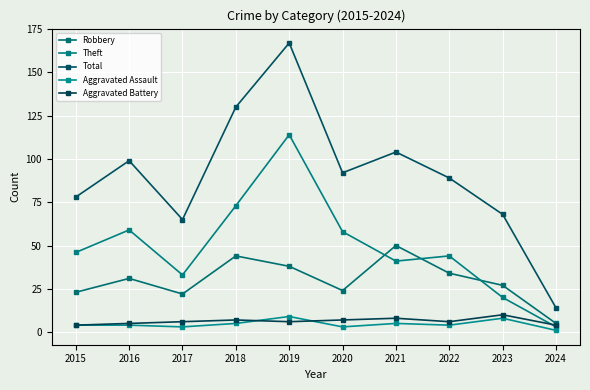

At how many categories does at least one series exceed 126?

2